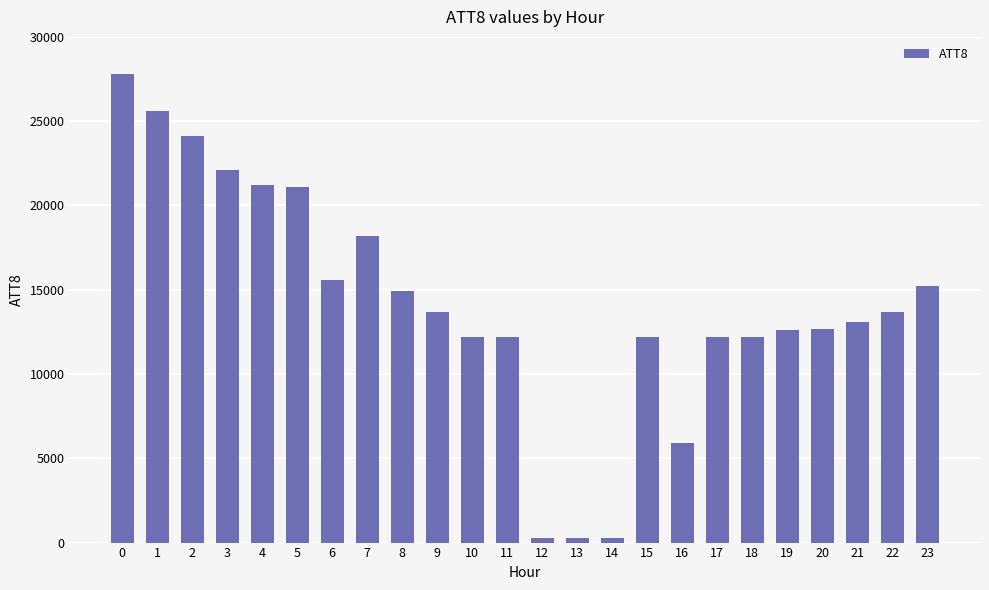

How many distinct data groups are displayed?

1